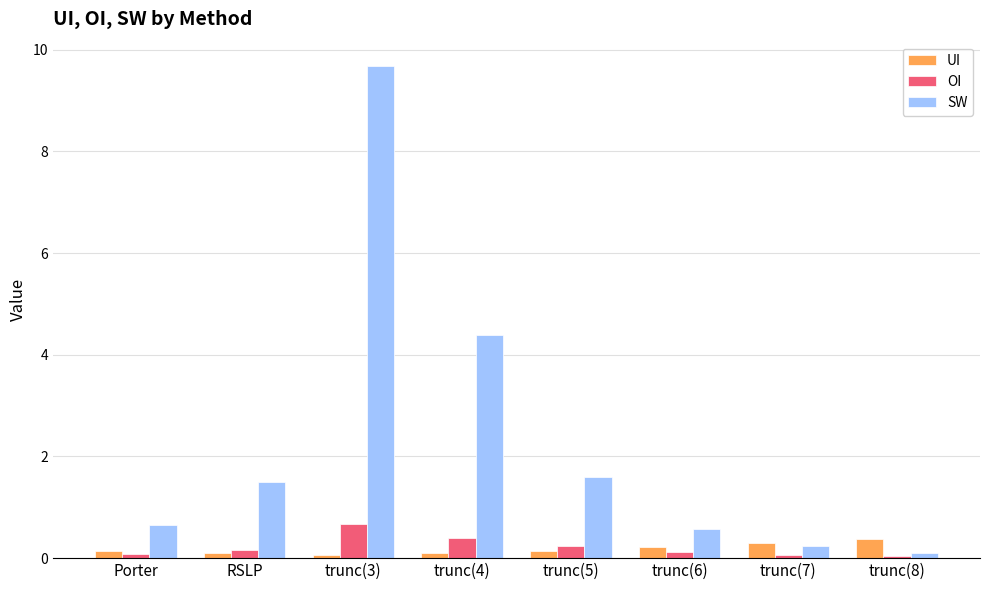

Rank the series by their maximum value, from lowest to highest.

UI, OI, SW